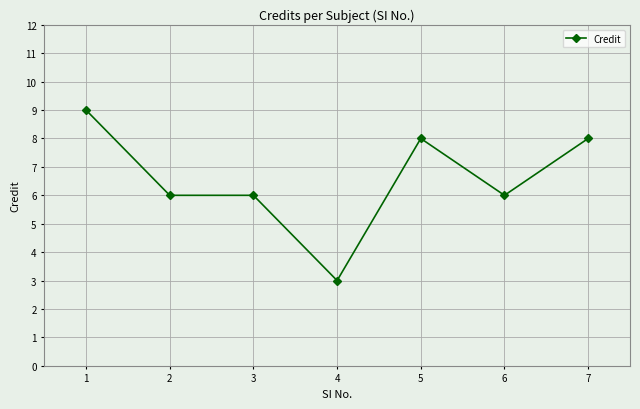

Is it true that the value at 6 is 9?

False